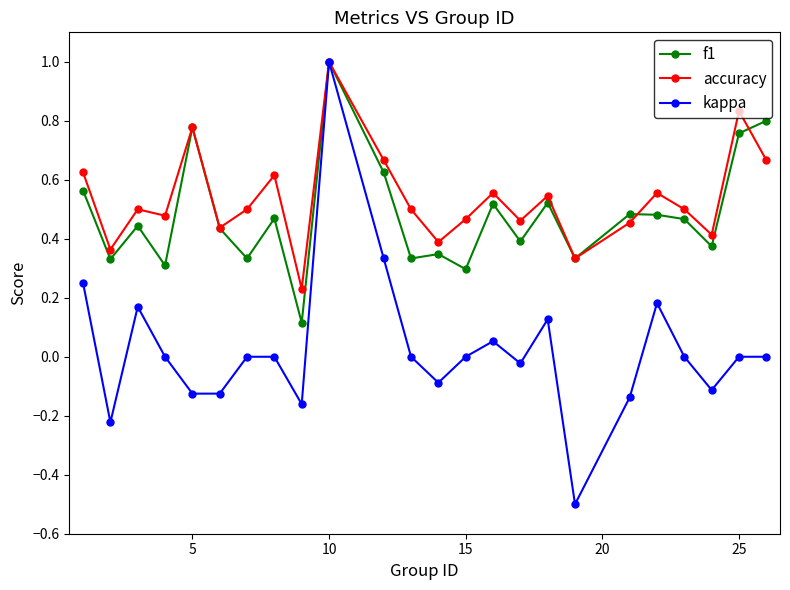

Count the number of categories in the chart.

24